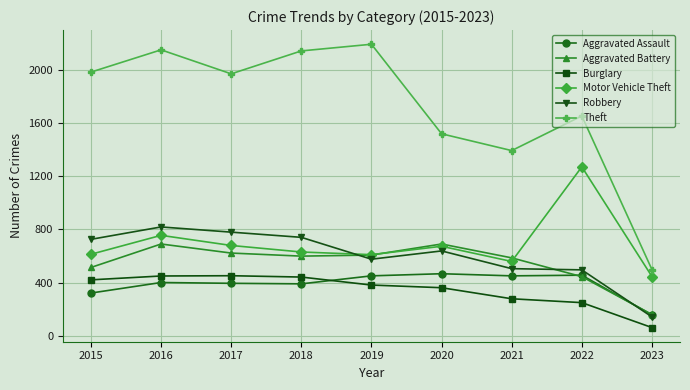

The Aggravated Battery series shows 995 at 2020. True or false?

False